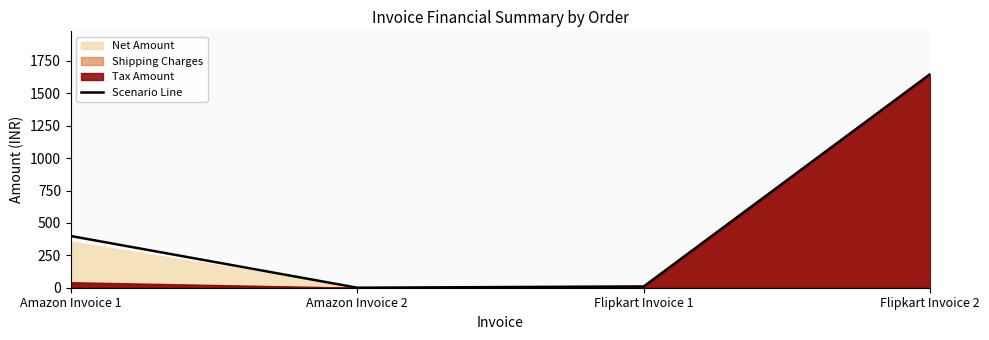

What is the difference between the maximum and minimum values?

1649